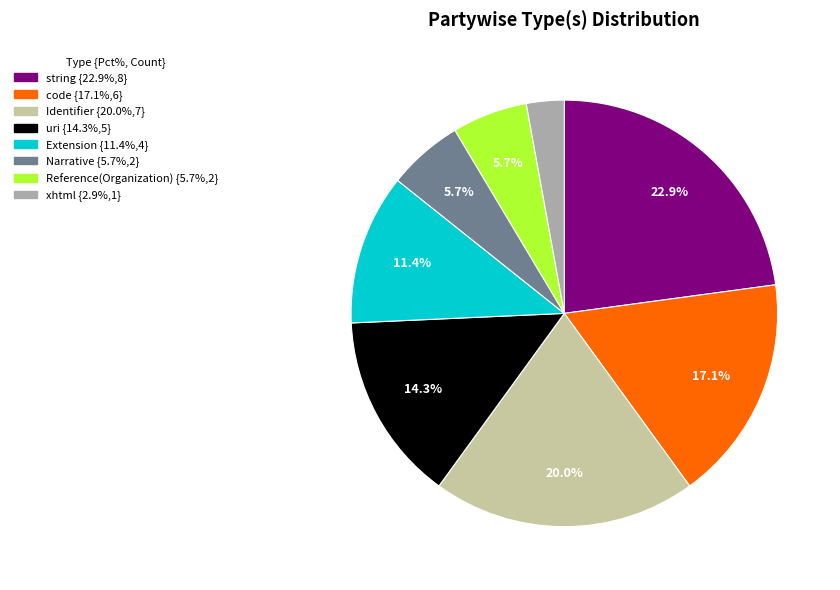

What percentage is NOT represented by Identifier?

80.0%